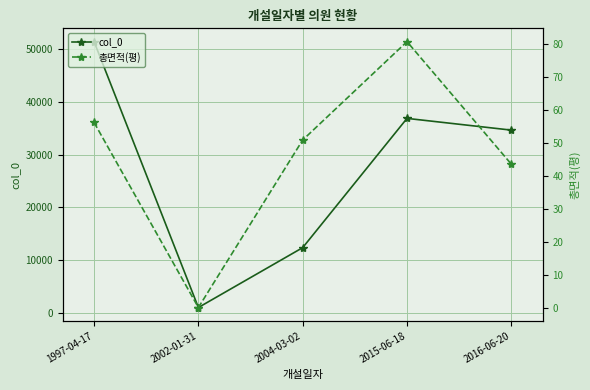

True or false: col_0 and 총면적(평) intersect in this chart.

False